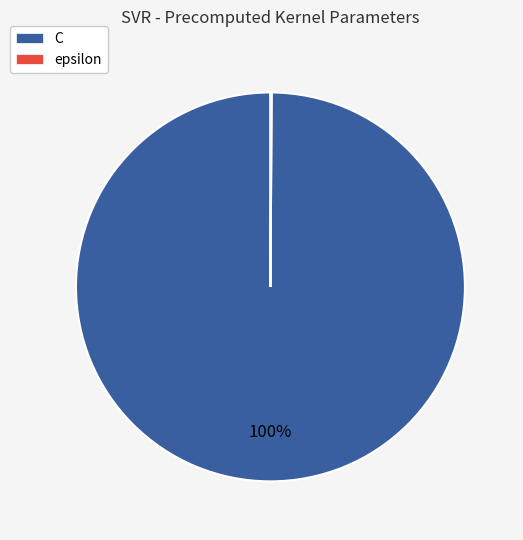

Which category has the biggest portion of the pie?

C